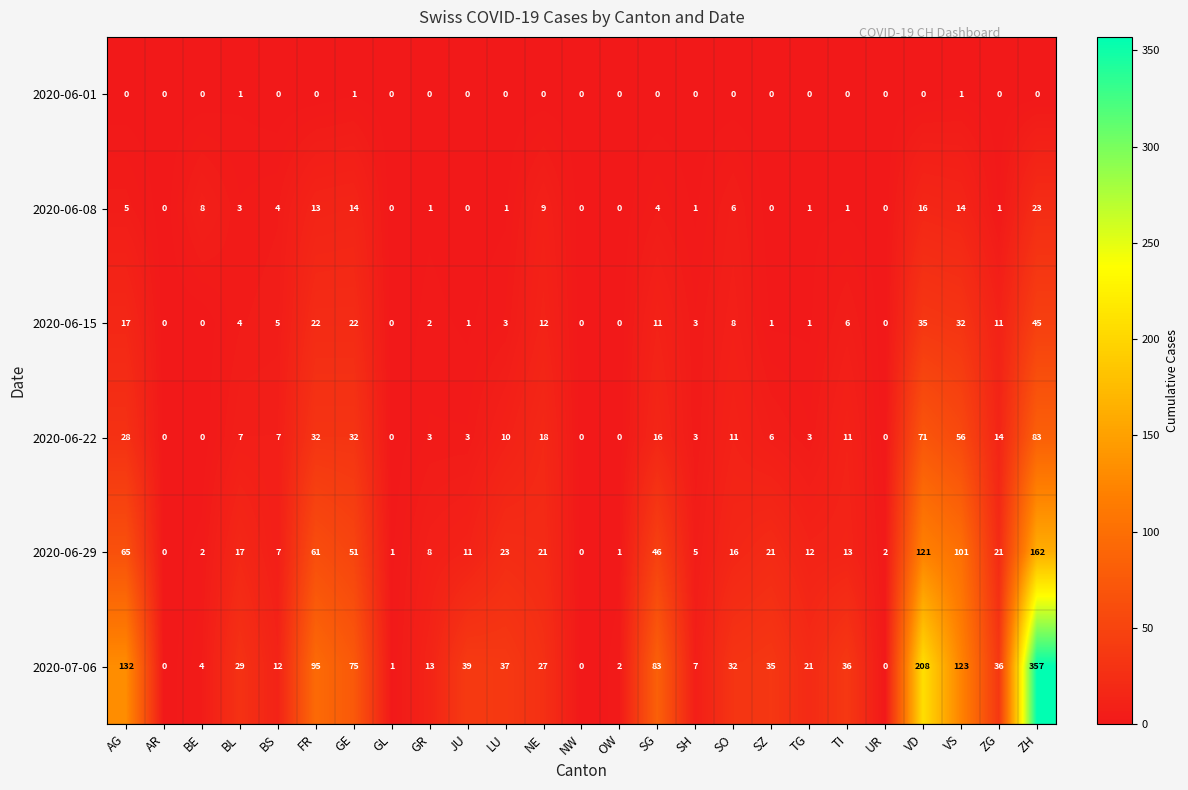

Which series has the largest total across all categories?

2020-07-06